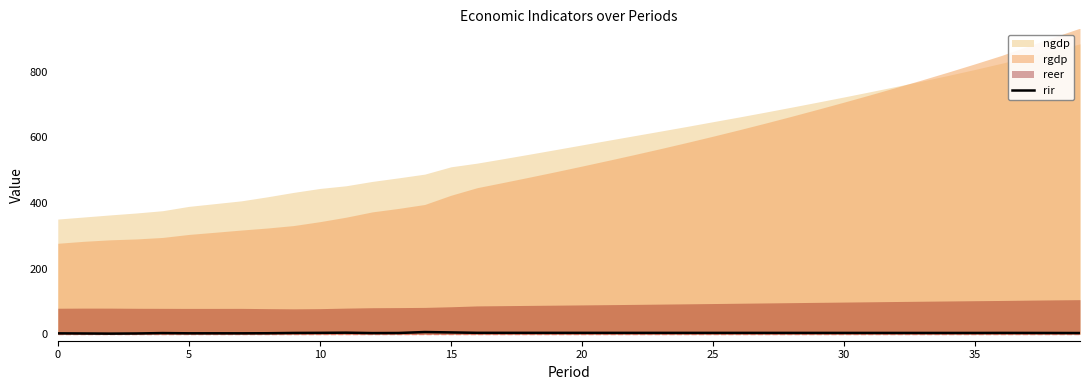

Approximately how many times larger is the value at 25 compared to 10?

1.6